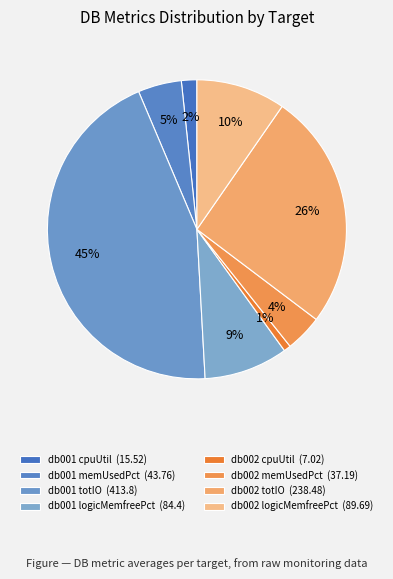

How many slices are in this pie chart?

8